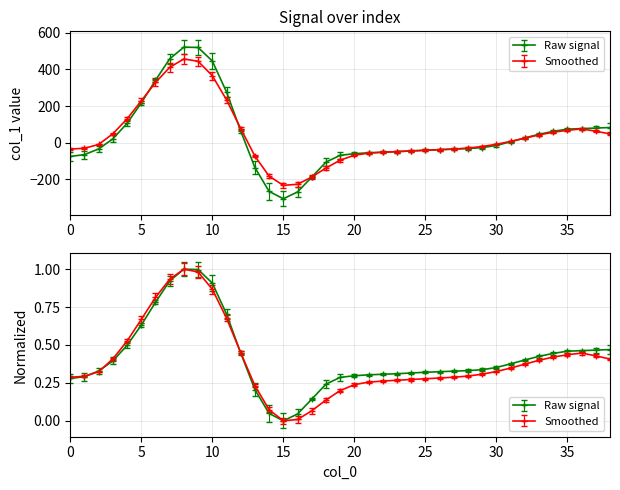

True or false: the data has more than 2 interior local peaks.

False